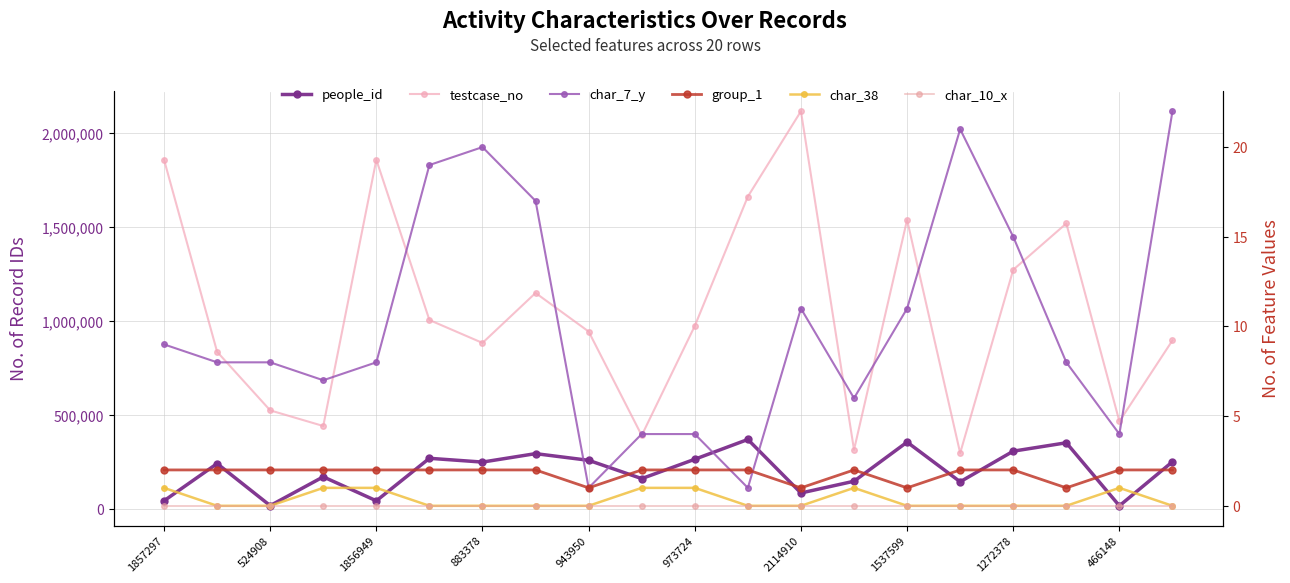

True or false: char_10_x and testcase_no cross at least once.

False